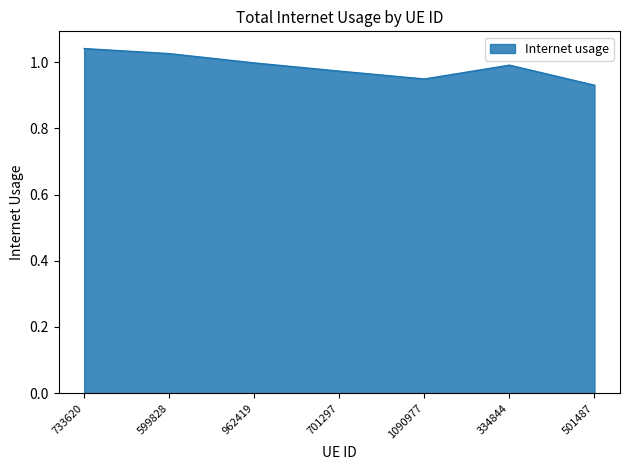

The chart shows a value of 1.0 at 701297. True or false?

True